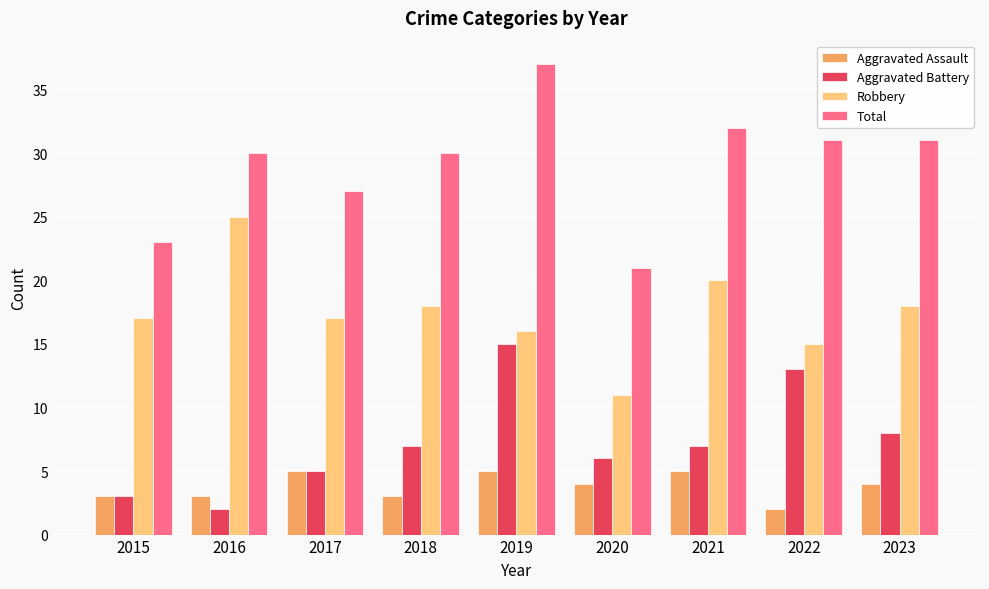

At how many categories does at least one series exceed 14?

9